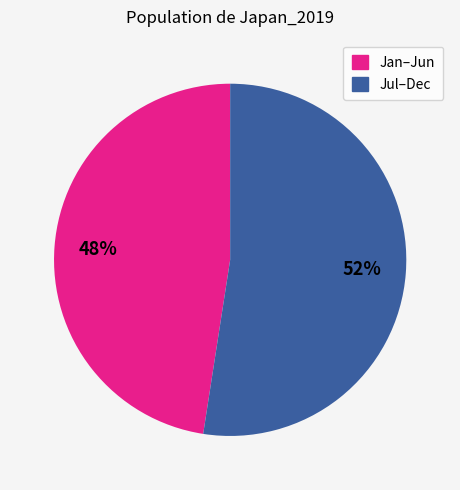

To the nearest percent, what is the average slice percentage?

50%